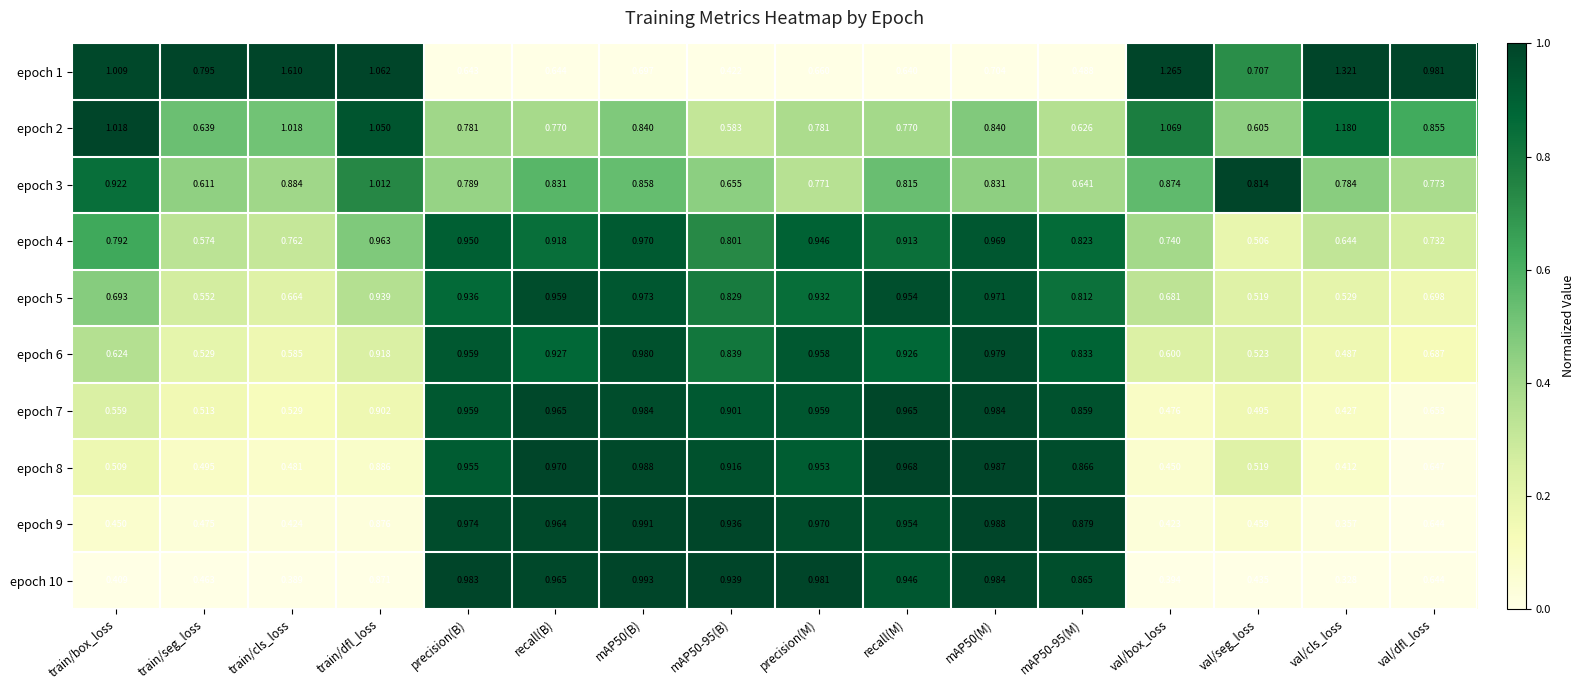

At which category is the sum across all series the highest?

train/dfl_loss